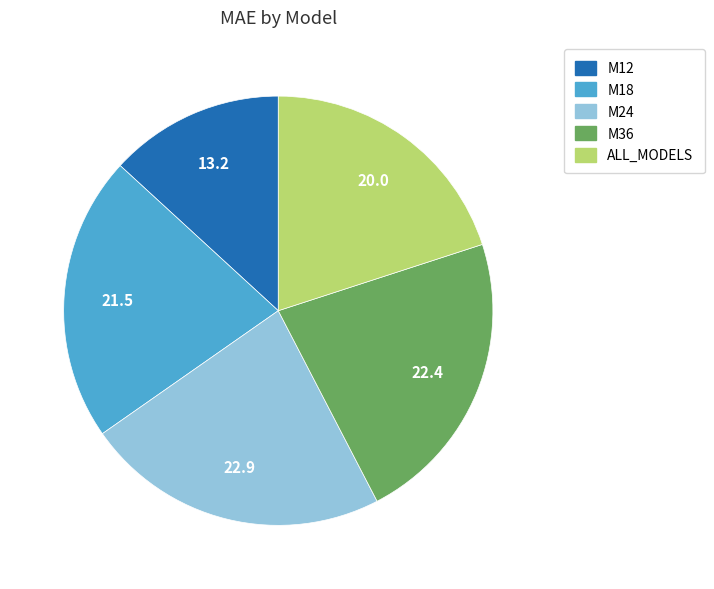

Is M24 the majority of the pie?

No